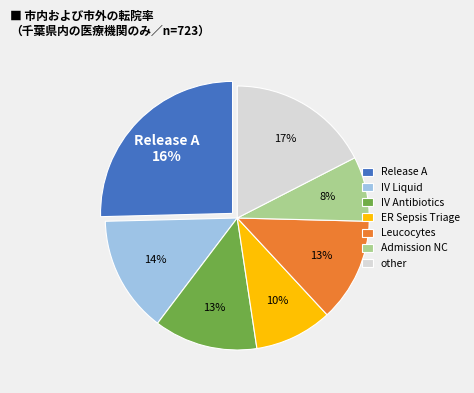

To the nearest percent, what is the difference between the largest and smallest slice percentages?

17%